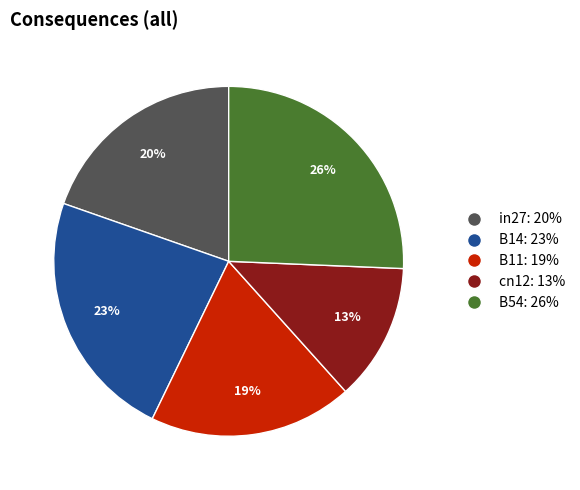

Count the number of slices in the pie.

5